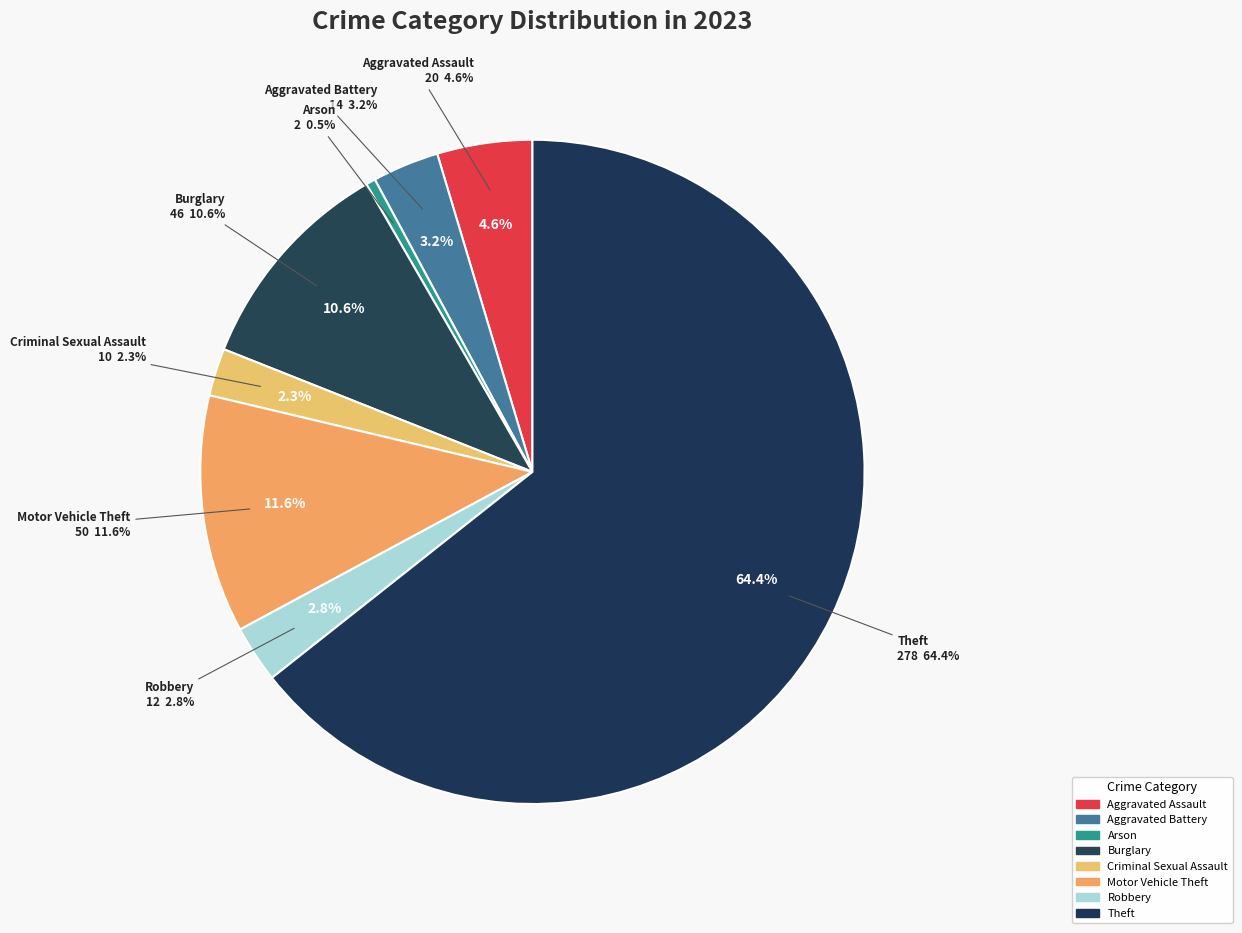

To the nearest percent, what portion does Theft represent?

64%